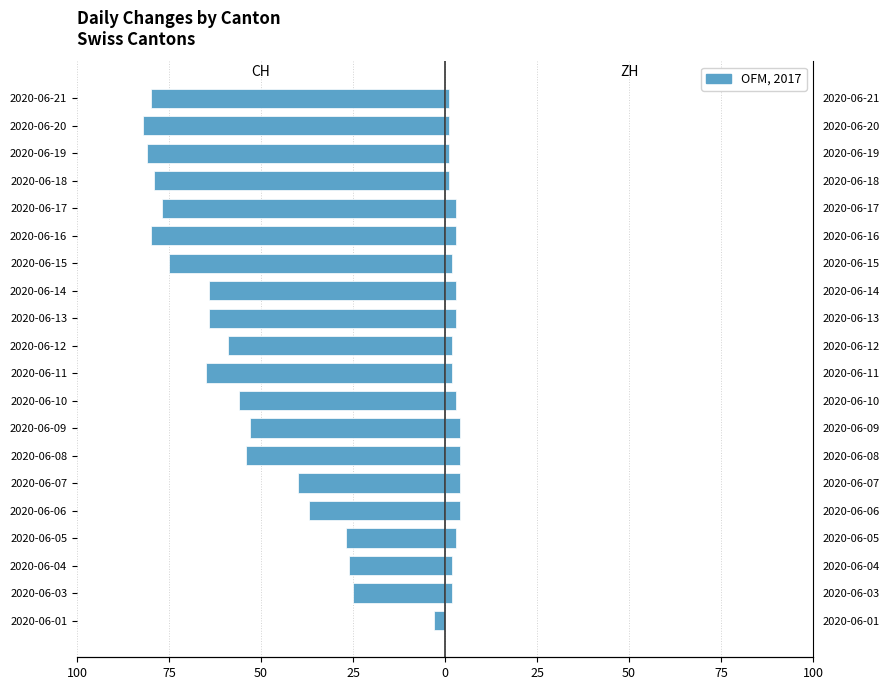

Is the value of CH at 2020-06-15 greater than the value of ZH at 2020-06-05?

No